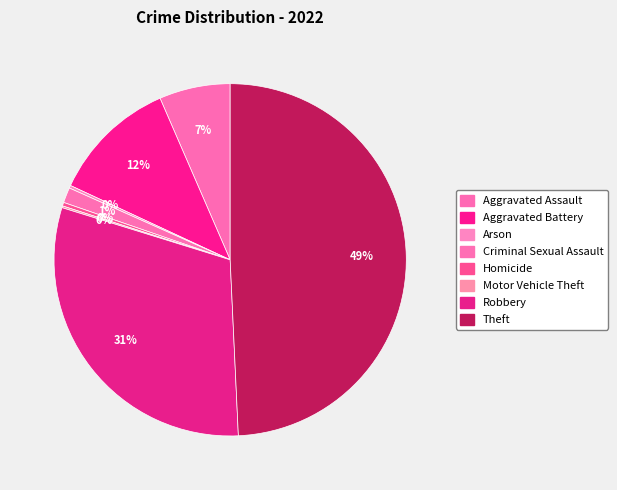

Does any single category account for the majority?

No